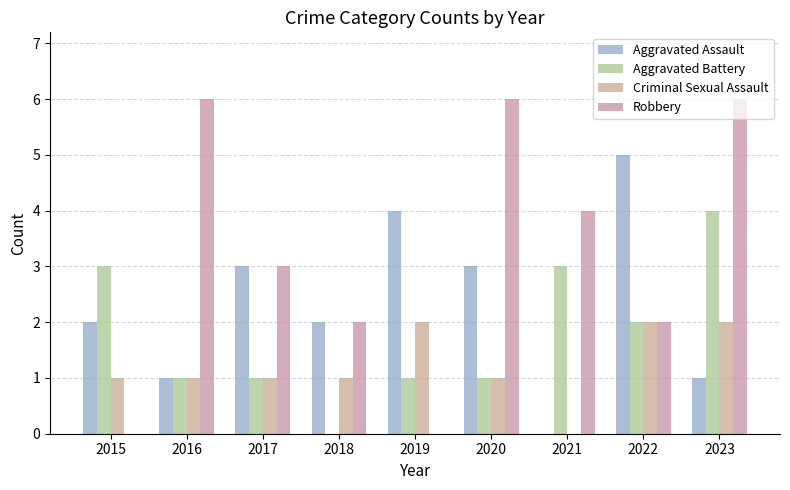

Is it true that Criminal Sexual Assault equals 2 at 2019?

True